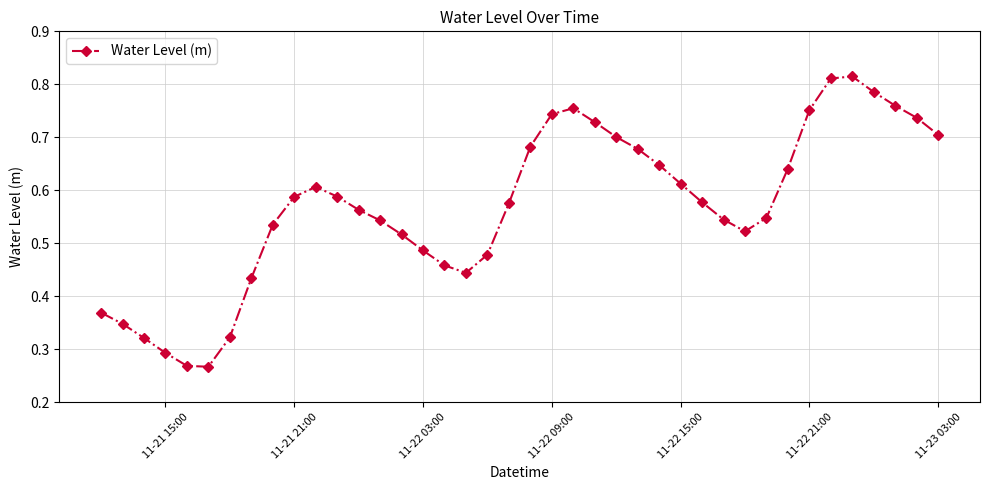

How many interior local peaks (higher than both neighbors) does the data have?

3